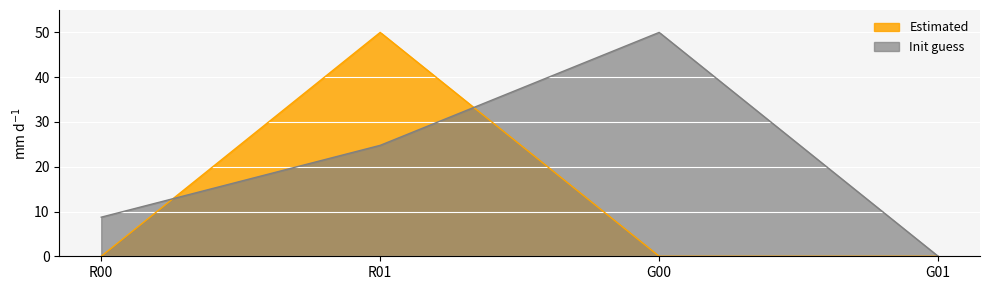

At how many categories does at least one series exceed 15?

2